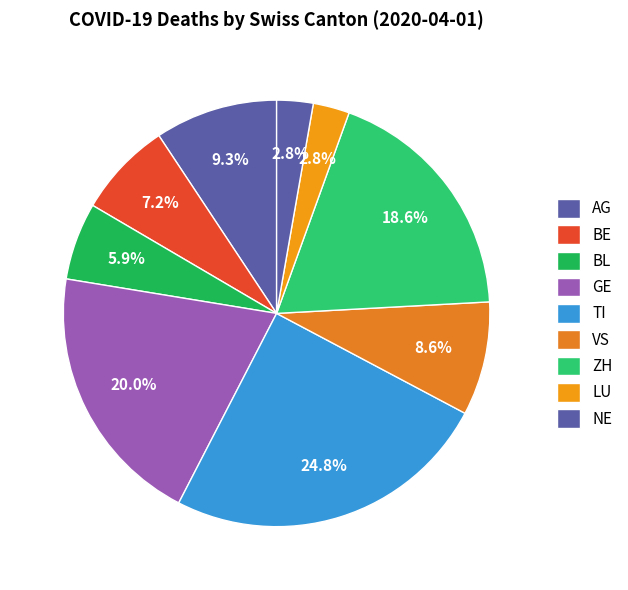

How many slices are in this pie chart?

9